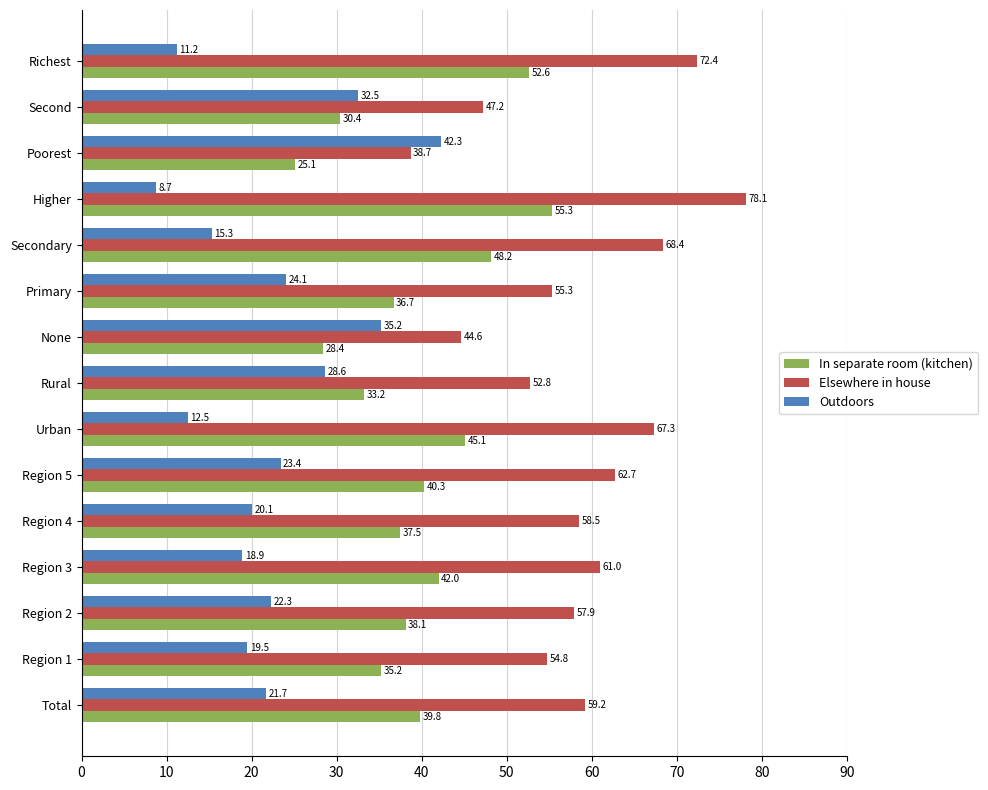

What is the difference between the highest and lowest values at None?

16.2